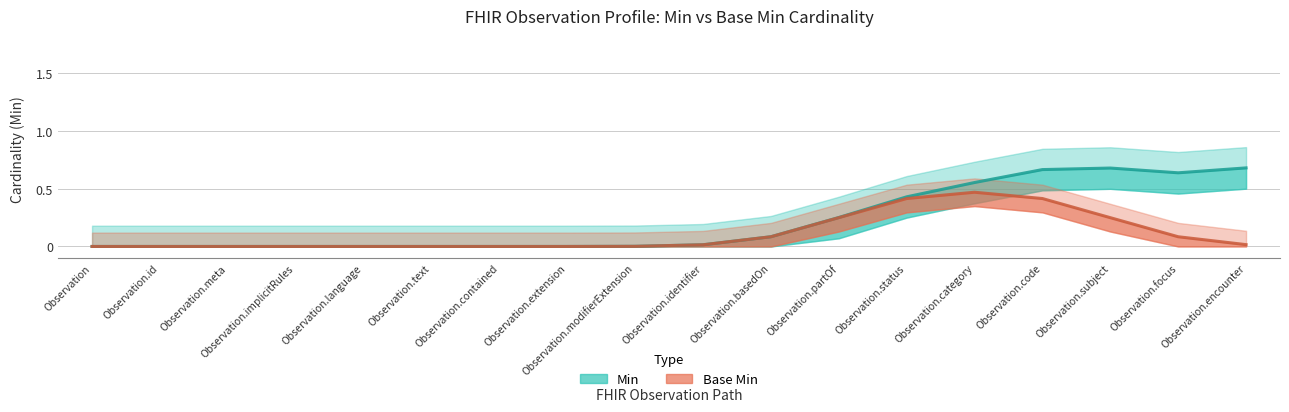

List the series in order of their peak value, lowest first.

Base Min, Min